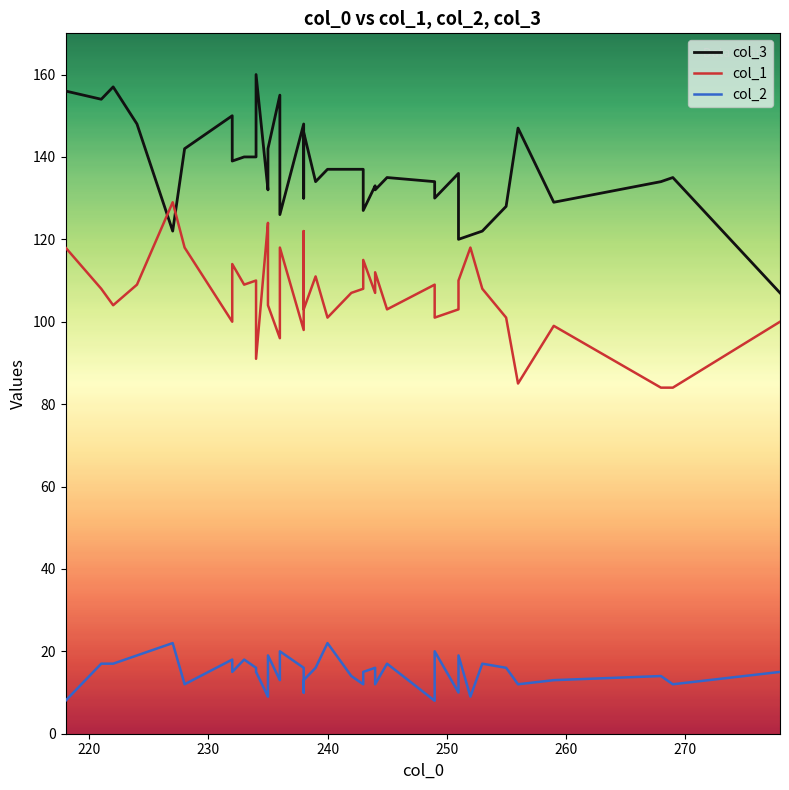

Rank the series by their maximum value, from lowest to highest.

col_2, col_1, col_3